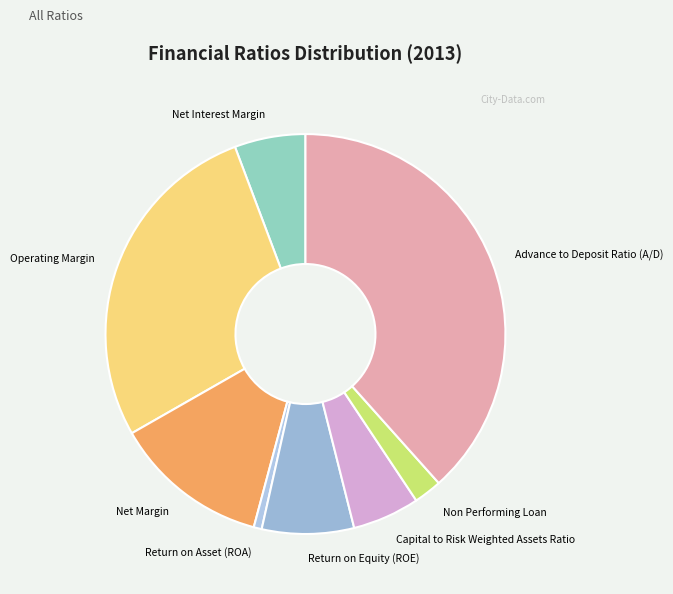

Is Advance to Deposit Ratio (A/D) the majority of the pie?

No